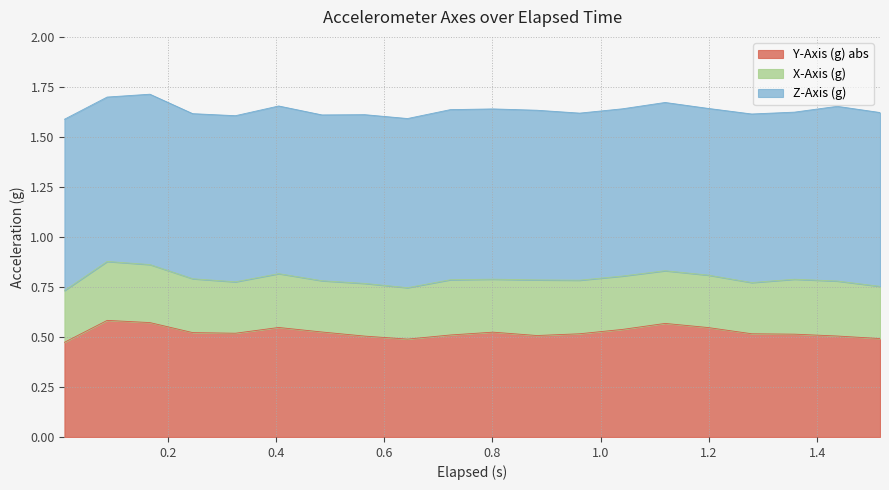

Reading right to left, transcribe all the data shown in this chart.

X-Axis (g): 1.516=0.3	1.437=0.3	1.358=0.3	1.279=0.3	1.198=0.3	1.119=0.3	1.04=0.3	0.961=0.3	0.882=0.3	0.801=0.3	0.722=0.3	0.643=0.3	0.564=0.3	0.485=0.3	0.405=0.3	0.325=0.3	0.246=0.3	0.167=0.3	0.088=0.3	0.009=0.3
Y-Axis (g): 1.516=-0.5	1.437=-0.5	1.358=-0.5	1.279=-0.5	1.198=-0.5	1.119=-0.6	1.04=-0.5	0.961=-0.5	0.882=-0.5	0.801=-0.5	0.722=-0.5	0.643=-0.5	0.564=-0.5	0.485=-0.5	0.405=-0.5	0.325=-0.5	0.246=-0.5	0.167=-0.6	0.088=-0.6	0.009=-0.5
Z-Axis (g): 1.516=0.9	1.437=0.9	1.358=0.8	1.279=0.8	1.198=0.8	1.119=0.8	1.04=0.8	0.961=0.8	0.882=0.8	0.801=0.9	0.722=0.9	0.643=0.8	0.564=0.8	0.485=0.8	0.405=0.8	0.325=0.8	0.246=0.8	0.167=0.9	0.088=0.8	0.009=0.9